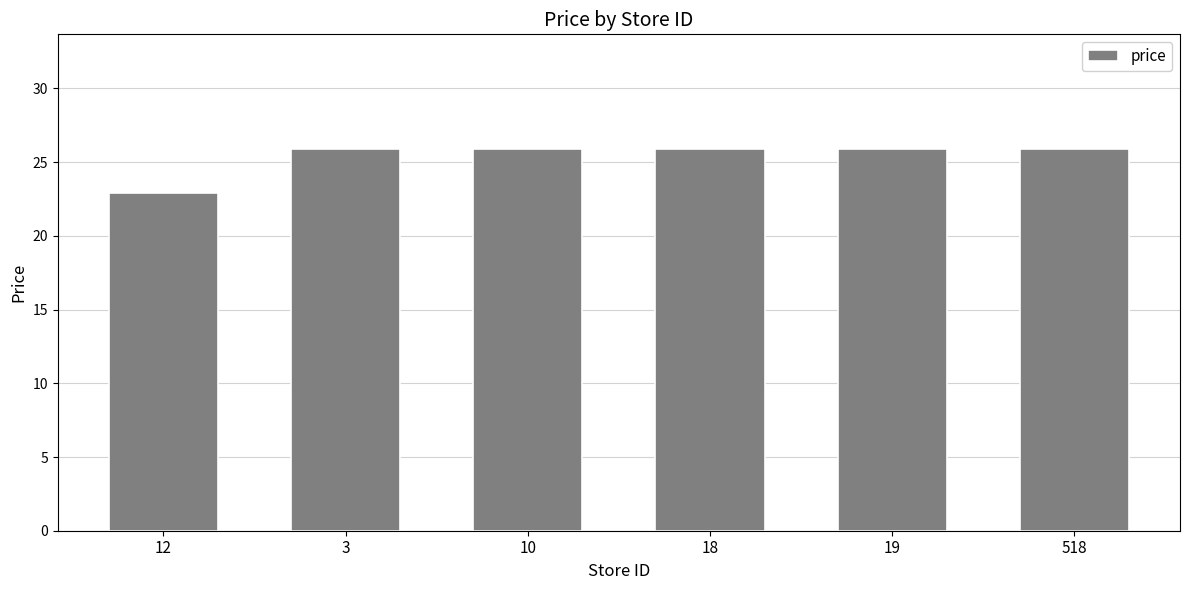

At which category does the chart reach its minimum across all series?

12